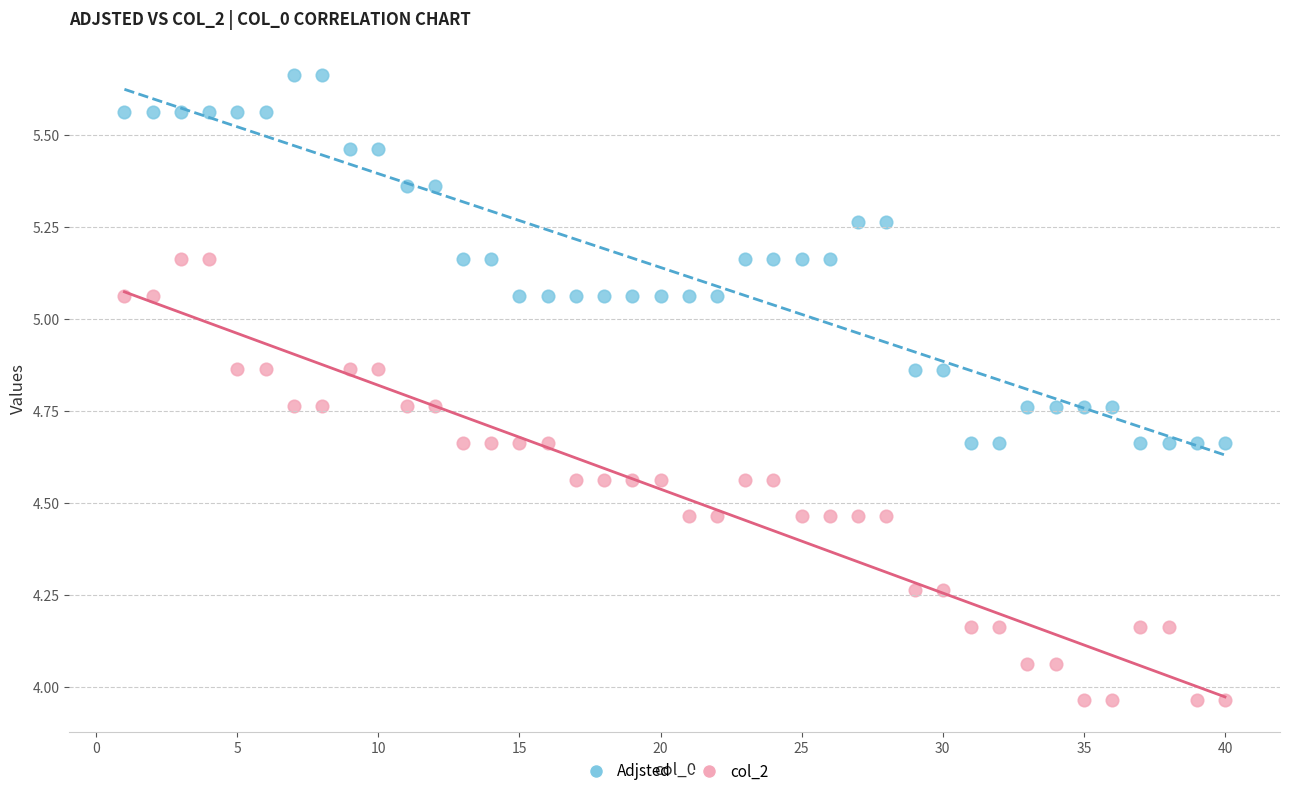

Which series reaches the maximum Y coordinate?

Adjsted